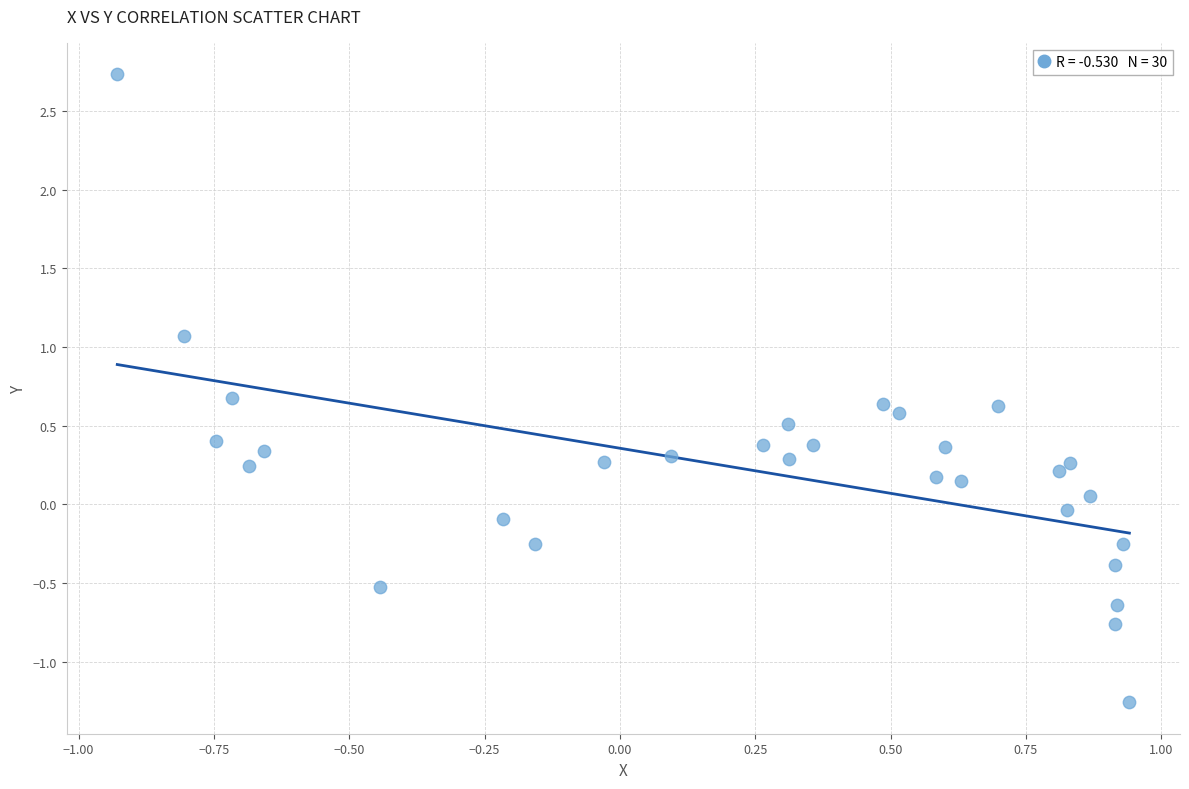

What is the range of Y values (max minus min)?

4.0